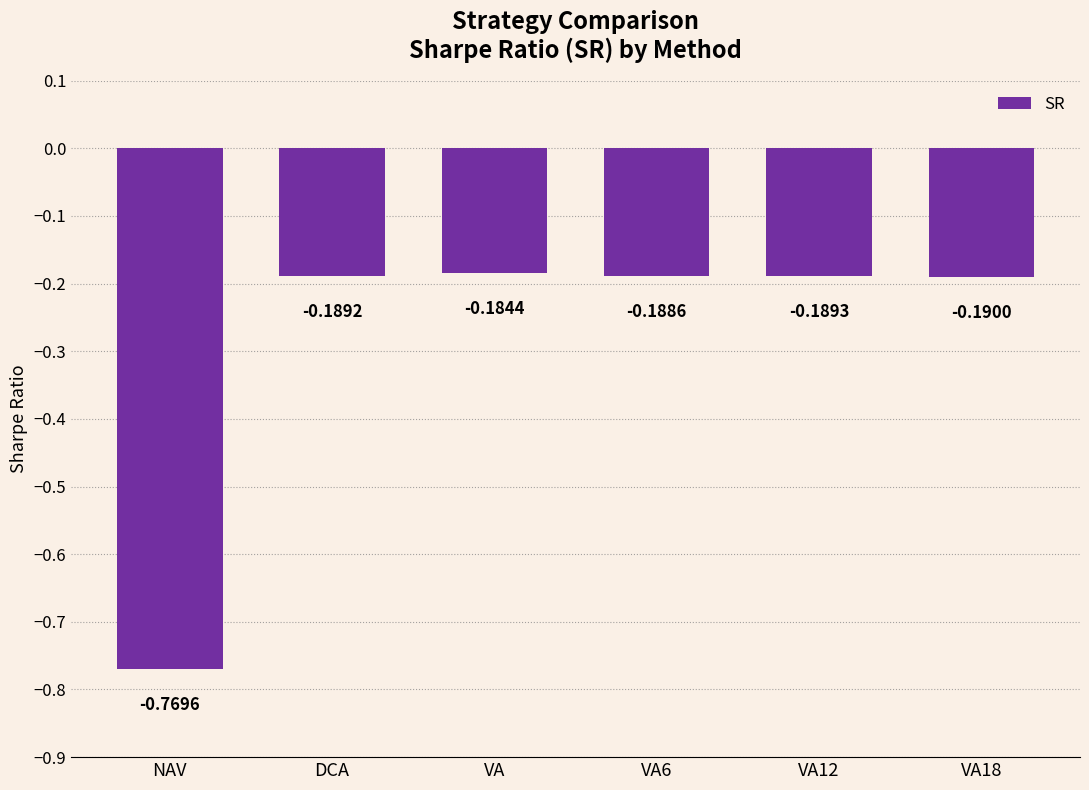

What is the difference between the values at NAV and VA18?

0.6